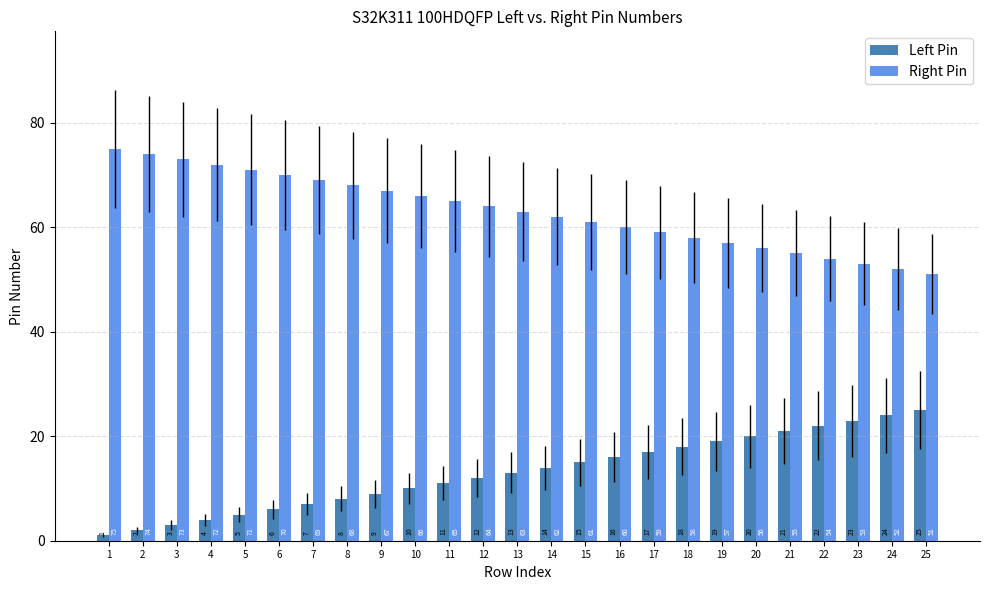

What are all the series names shown in the legend?

Left Pin, Right Pin